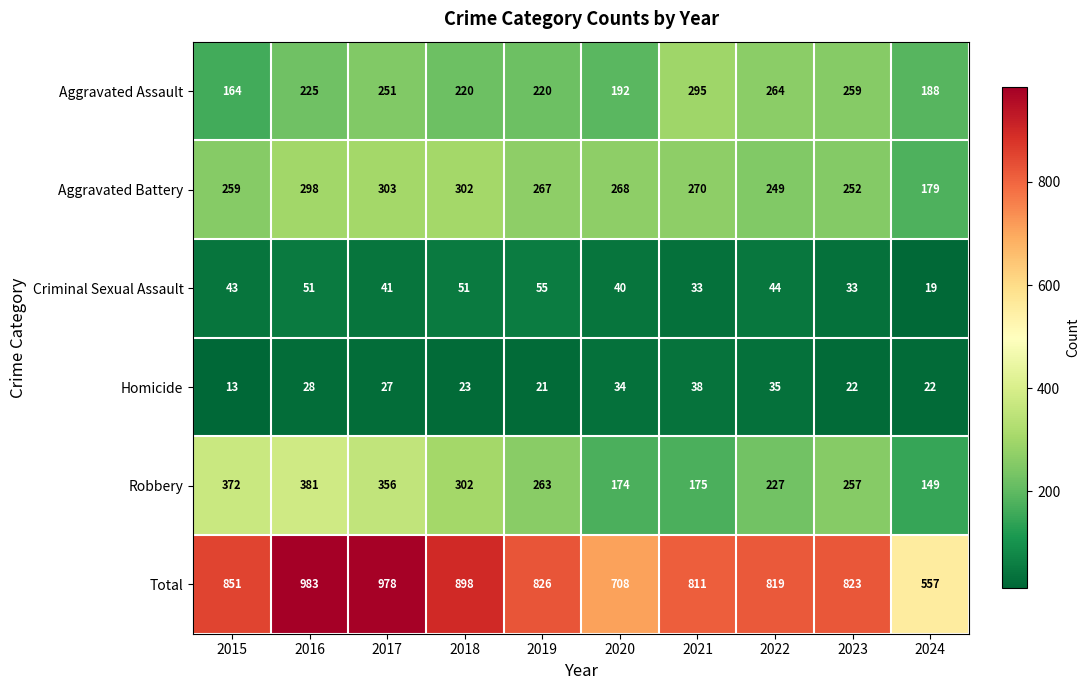

What is the sum of the Criminal Sexual Assault values at 2017 and 2021?

74